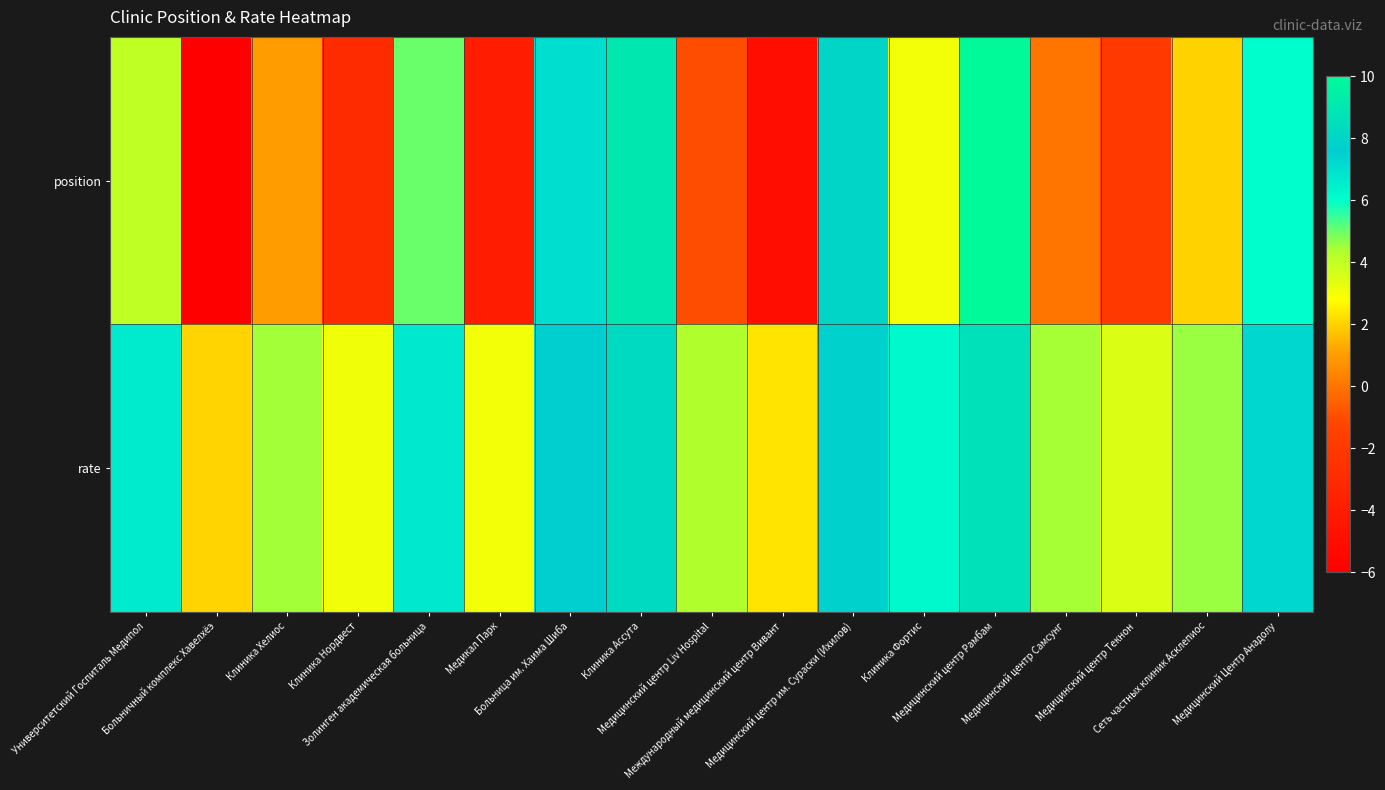

How many distinct data groups are displayed?

2